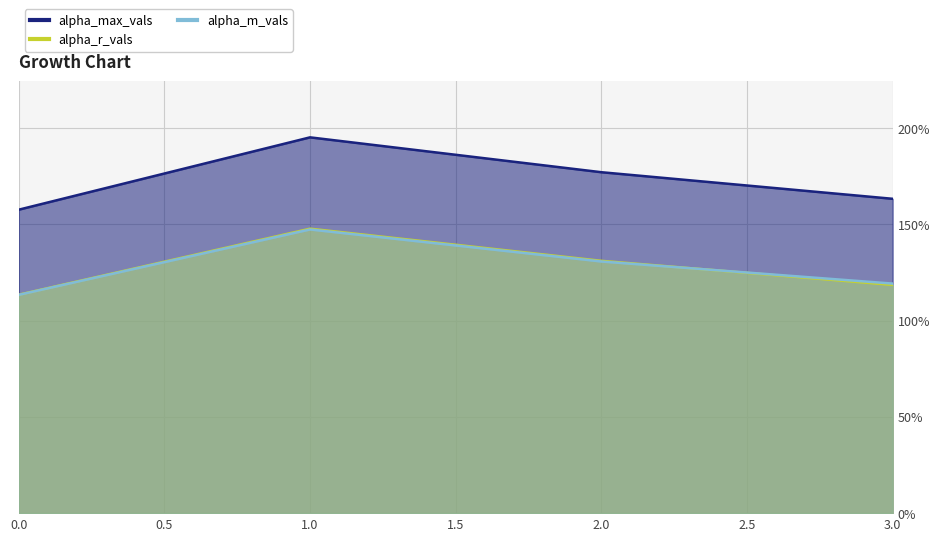

Is it true that alpha_r_vals equals 0.5 at 0?

False